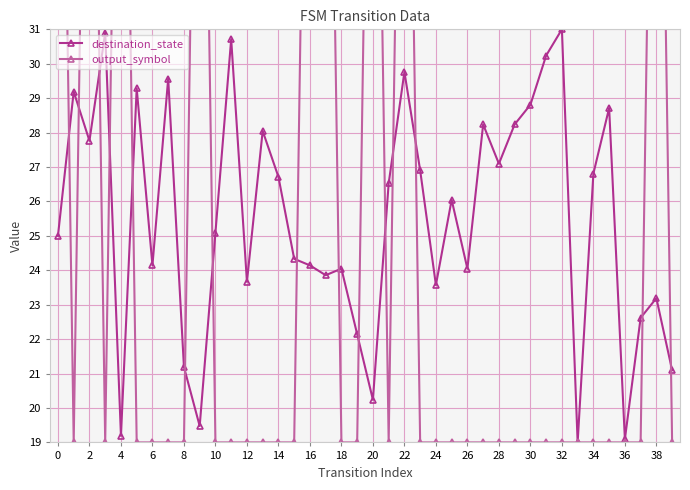

At which category is the sum across all series the highest?

22